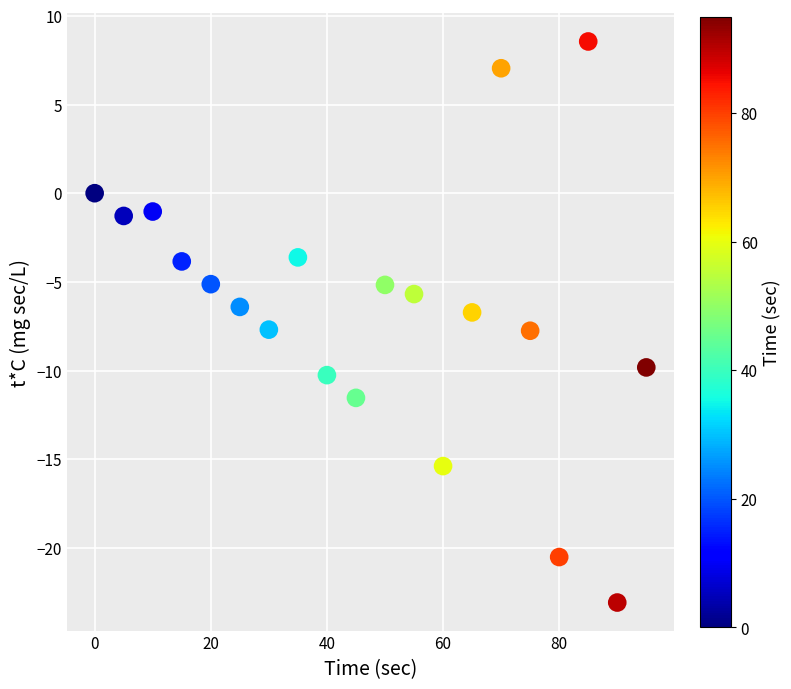

What is the range of Y values (max minus min)?

31.6